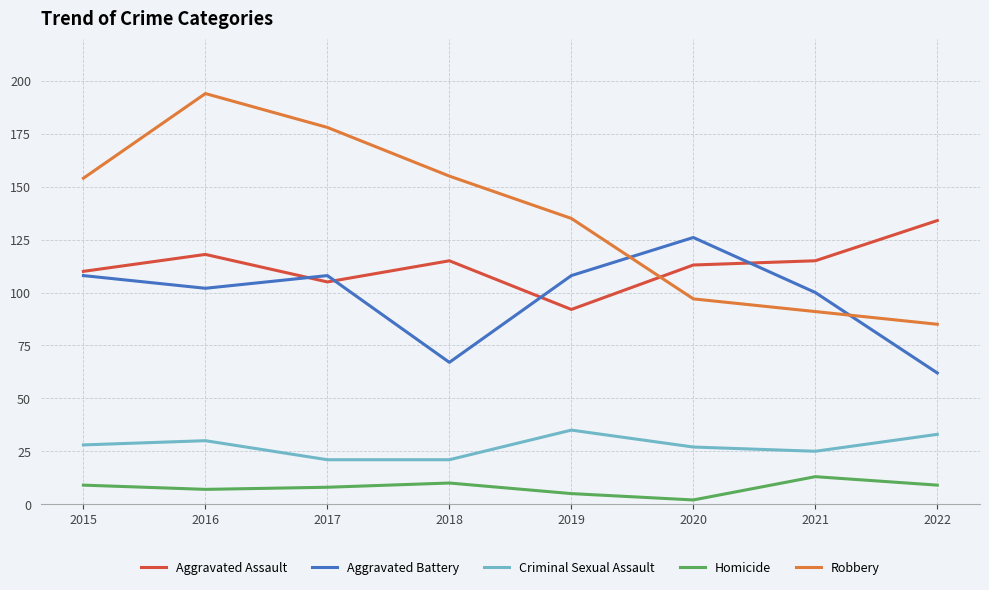

At which category is the sum across all series the highest?

2016